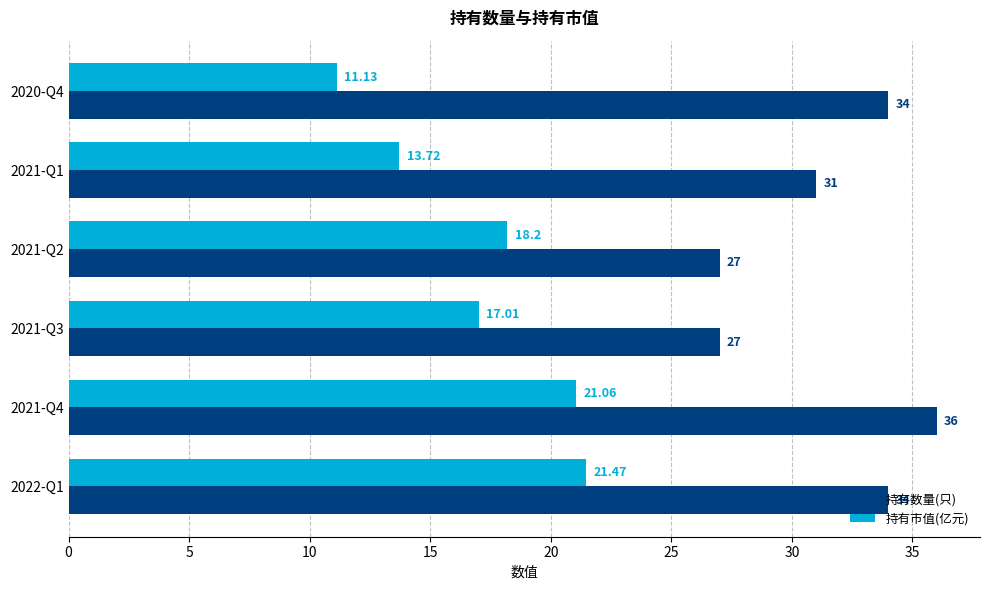

What is the difference between the second highest and second lowest values in the 持有数量(只) series?

7.0